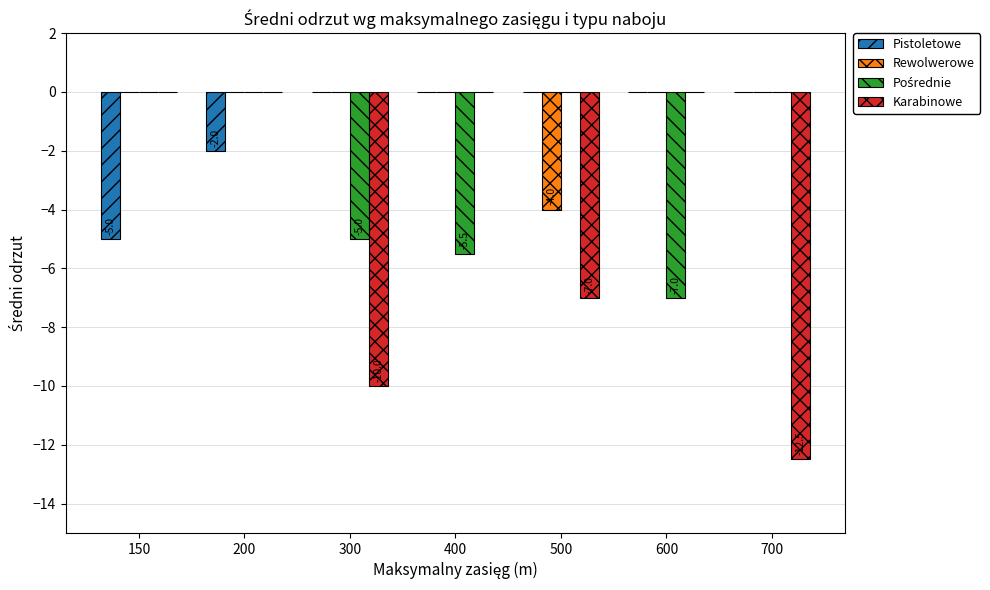

What is the spread (max minus min) of values at 500?

7.0